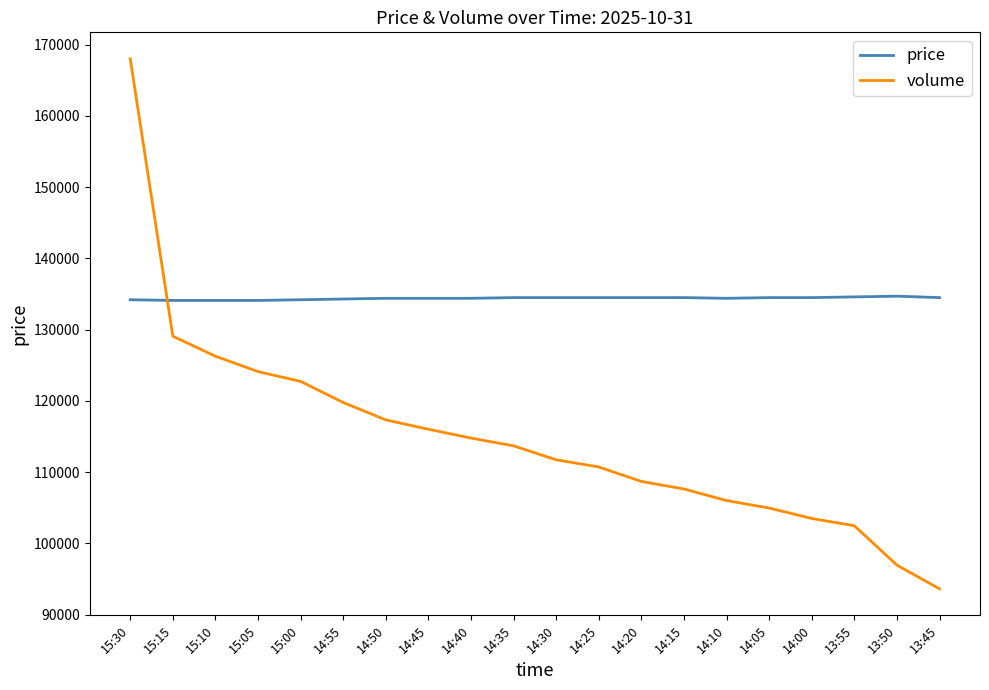

What is the smallest value displayed?

93629